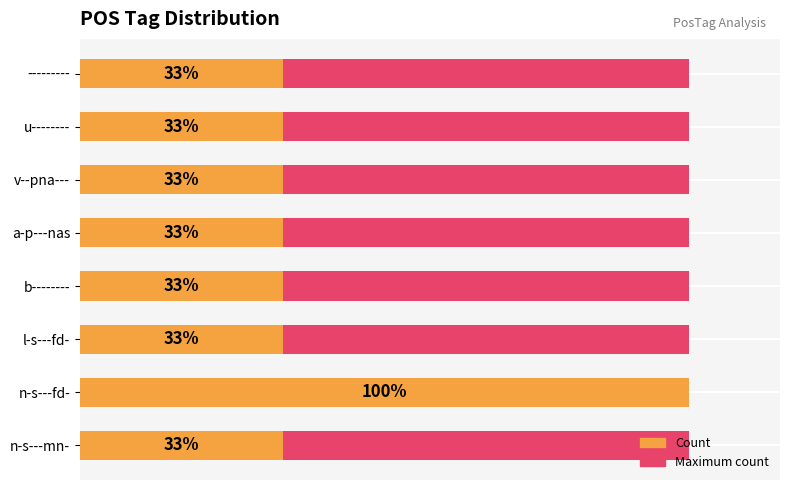

The Count series shows 0.6 at l-s---fd-. True or false?

False